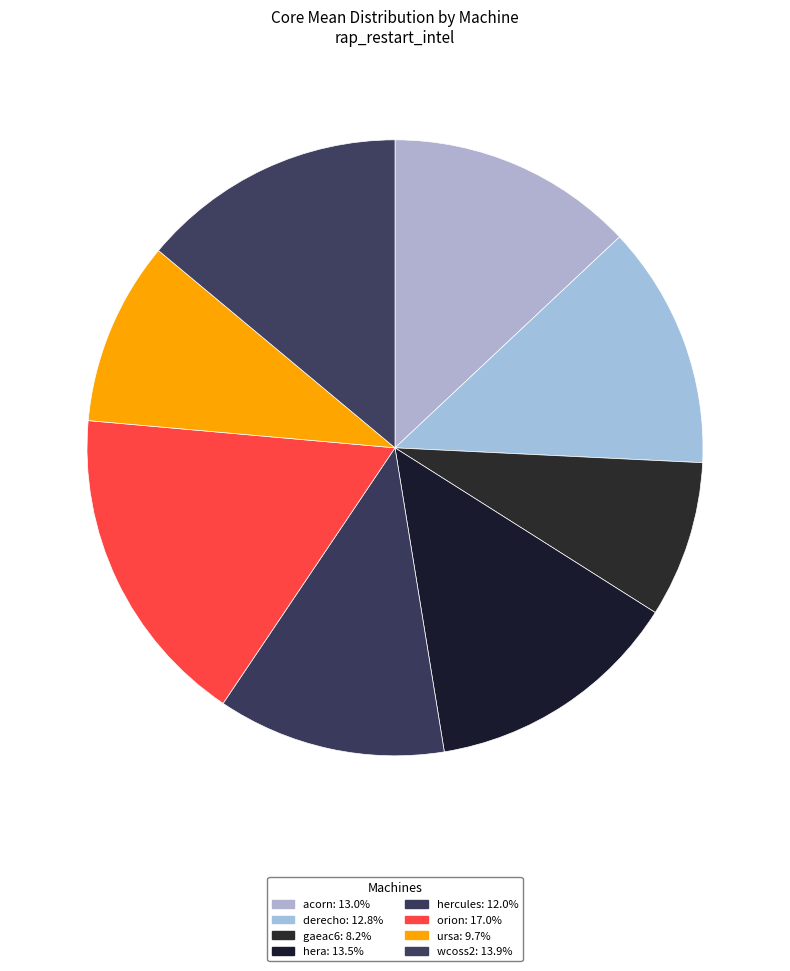

Count the number of slices in the pie.

8